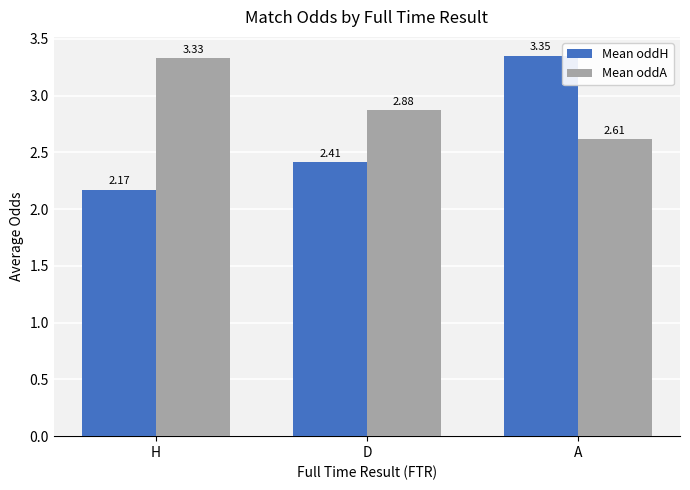

What is the sum of all Mean oddH values?

7.9